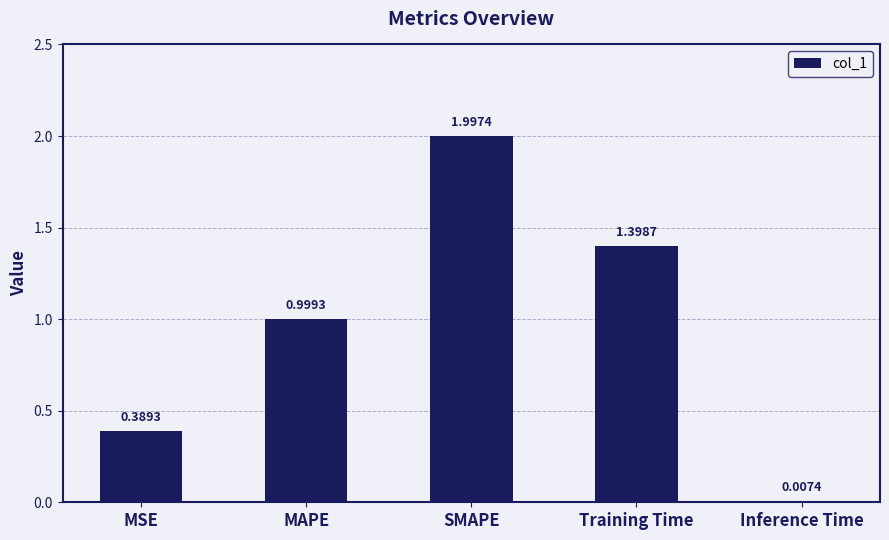

What is the sum of all values?

4.8